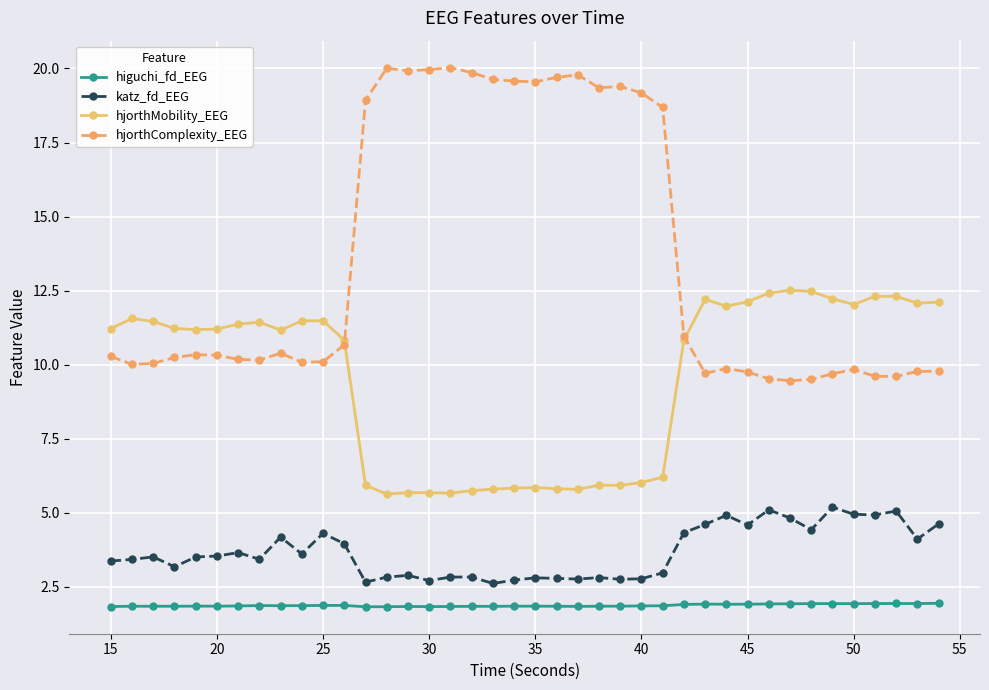

Which series has the widest spread of values?

hjorthComplexity_EEG